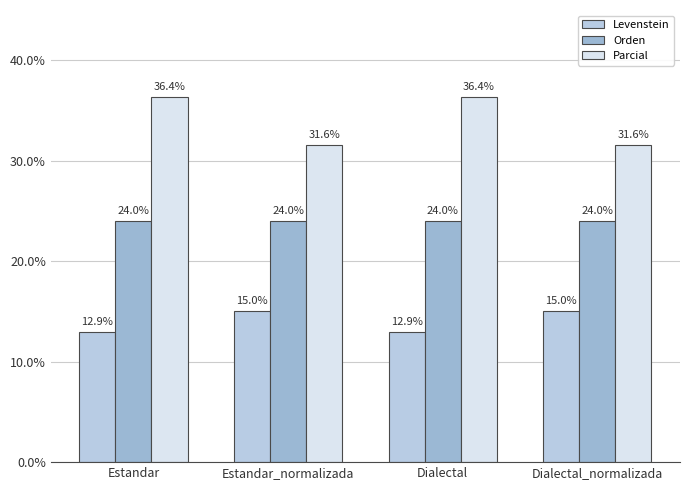

What is the sum of the Parcial values at Dialectal_normalizada and Dialectal?

67.9